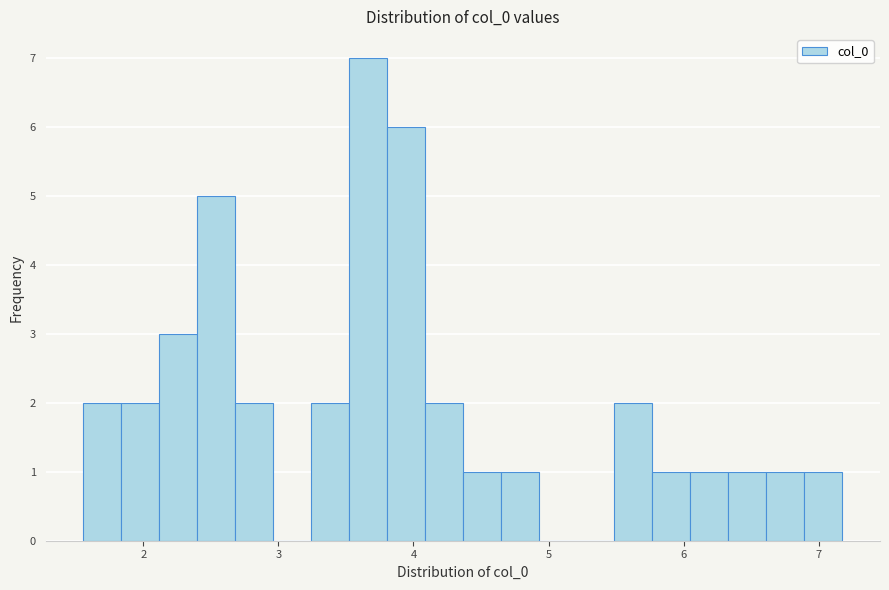

Read against the x-axis, roughly where is the centre of the tallest bar?

3.7